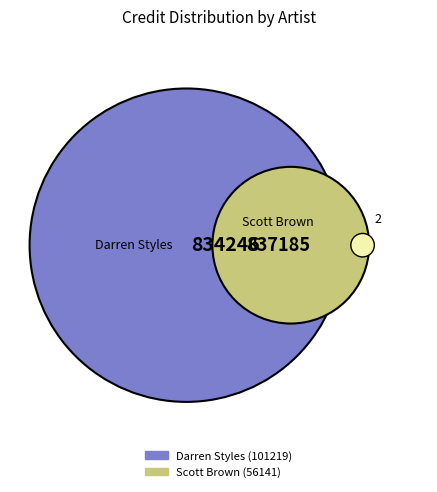

How many segments does this pie chart have?

2